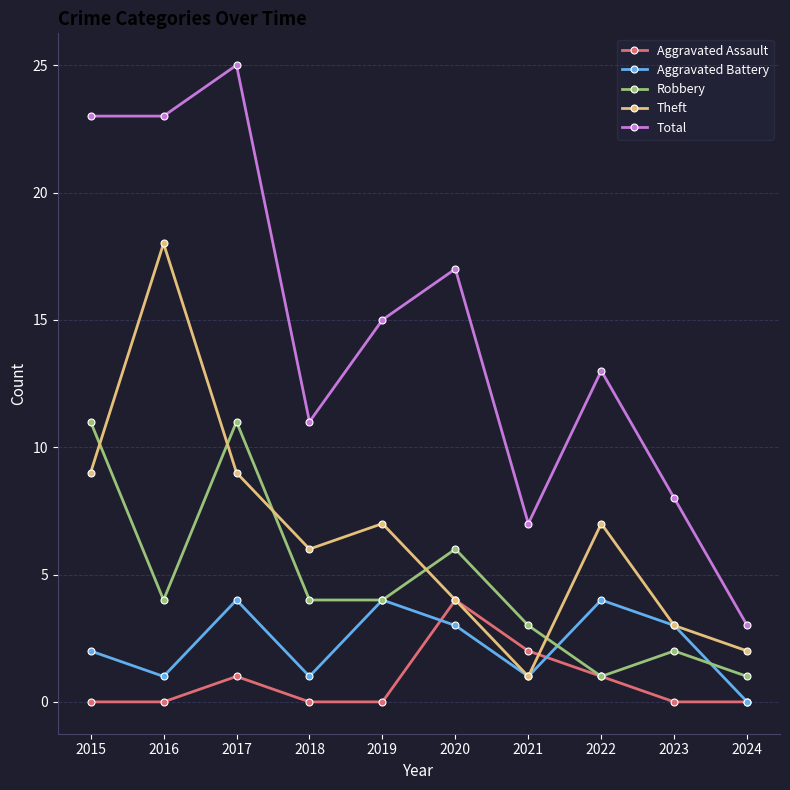

True or false: Total and Aggravated Battery cross at least once.

False